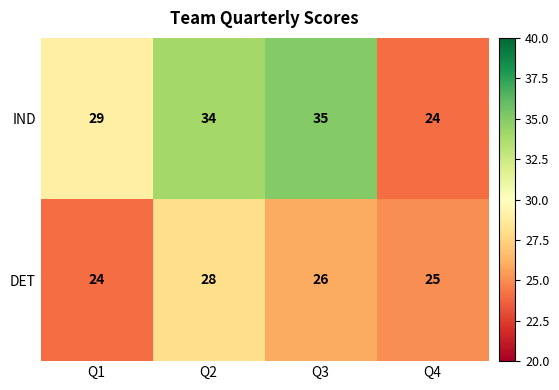

At Q4, list the series in order from smallest to largest.

IND, DET